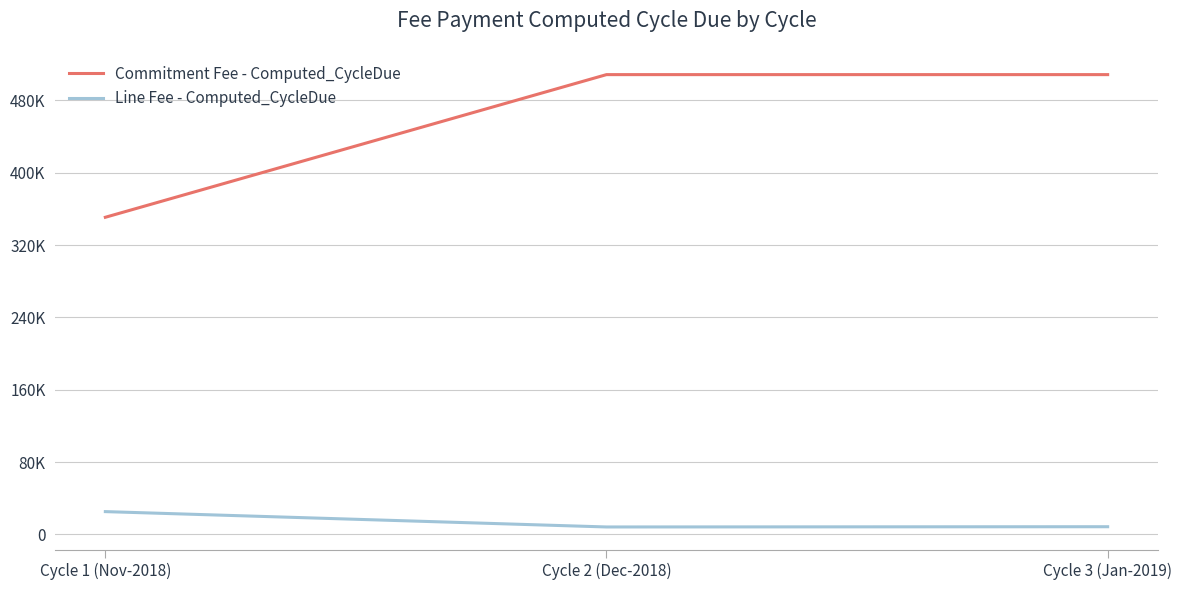

Is this an area chart (filled region under the line)?

No